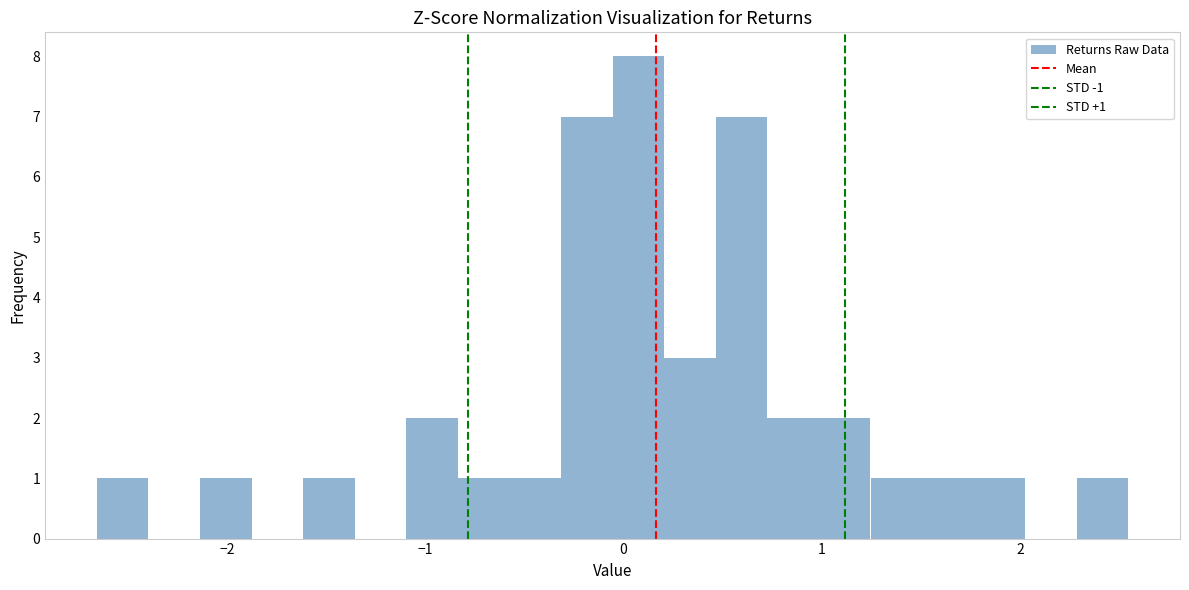

Around what value on the x-axis is the tallest bar? Give the approximate position of its centre, as read against the axis.

0.1